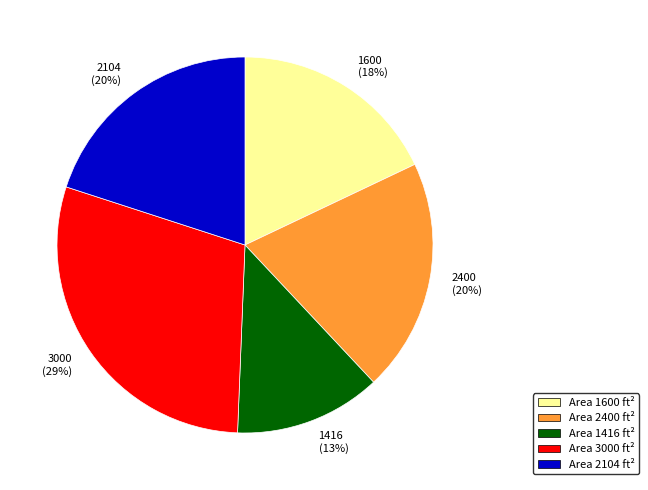

Combined, do 3000 (29%) and 2104 (20%) account for over 50%?

No